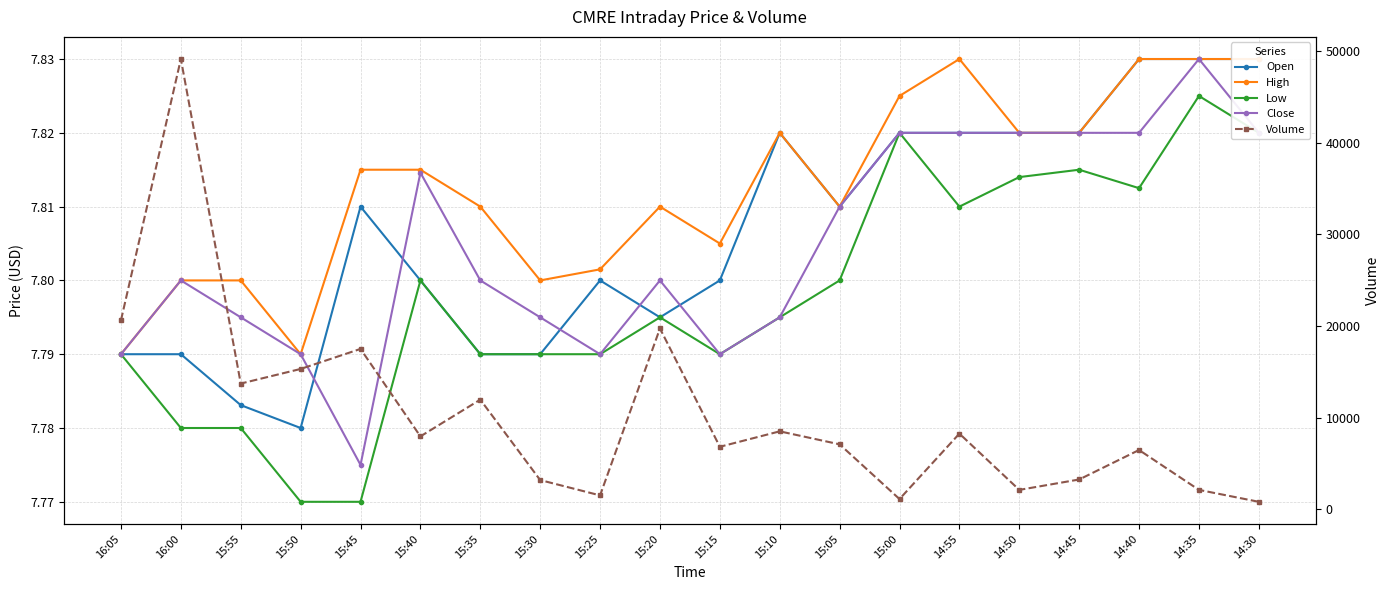

List the labels in order of High value, smallest first.

16:05, 15:50, 16:00, 15:55, 15:30, 15:25, 15:15, 15:35, 15:20, 15:05, 15:45, 15:40, 15:10, 14:50, 14:45, 15:00, 14:55, 14:40, 14:35, 14:30